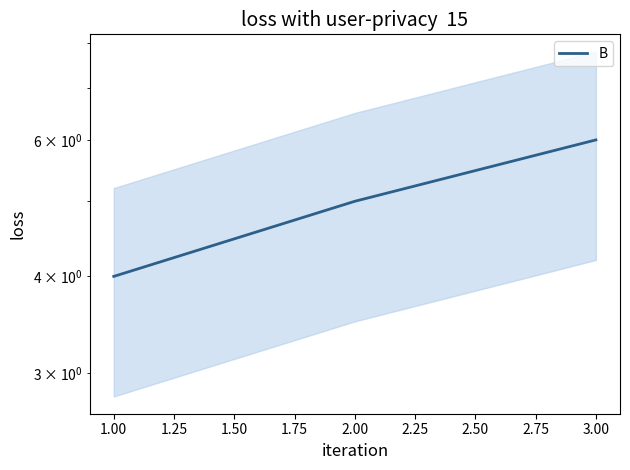

Count the number of data series in this chart.

1